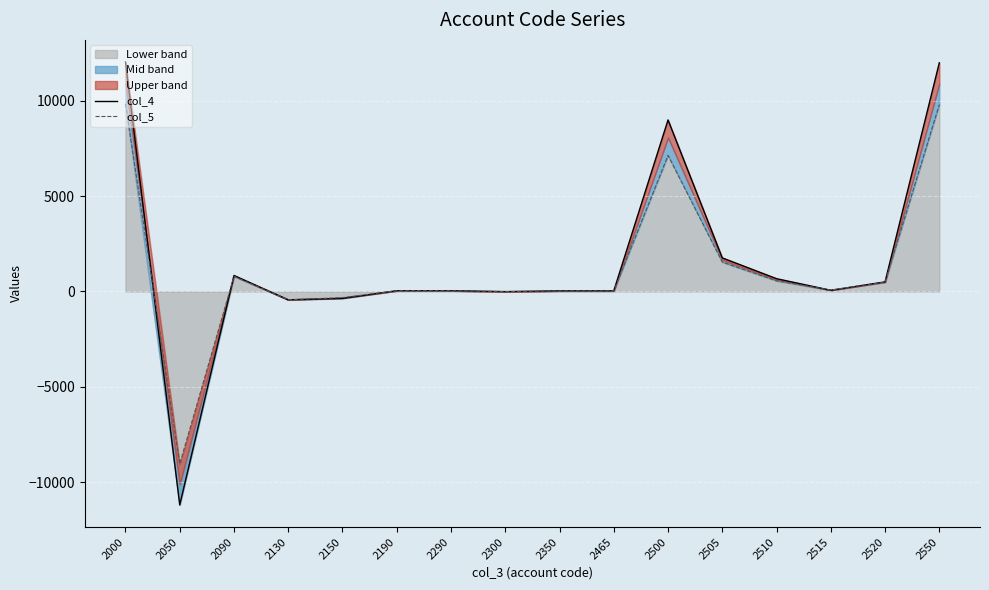

At which label is col_5 closest to 397?

2520